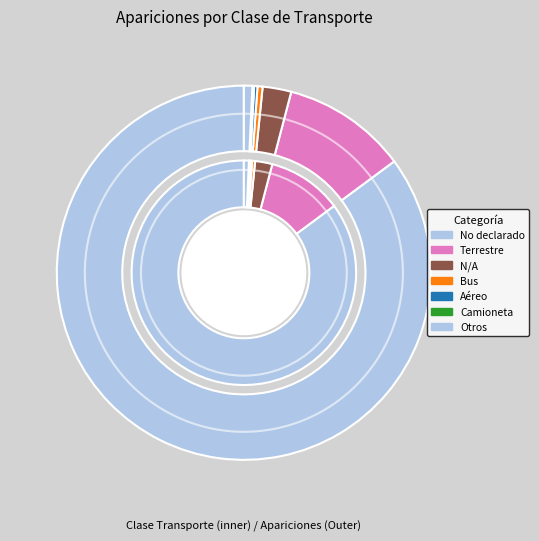

To the nearest percent, what is the average slice percentage?

9%